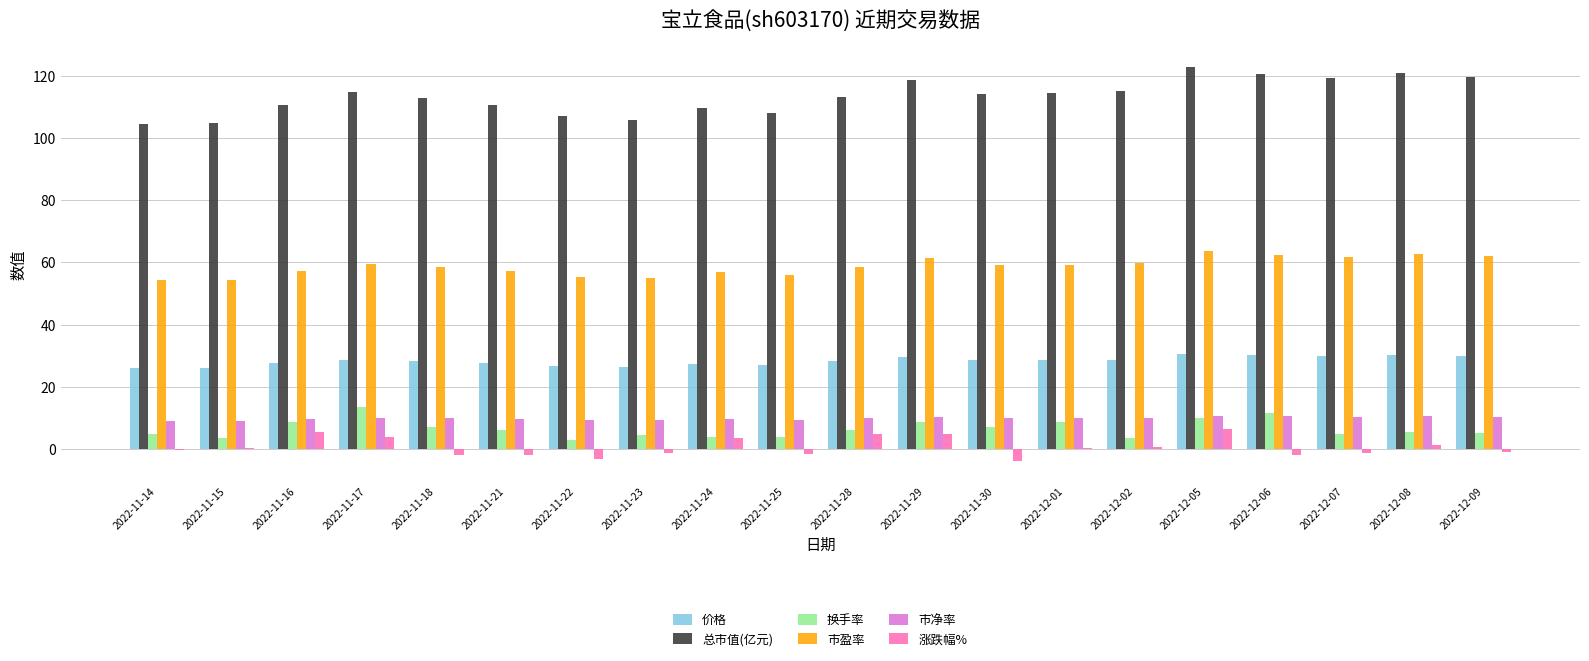

What is the sum of all 换手率 values?

130.3